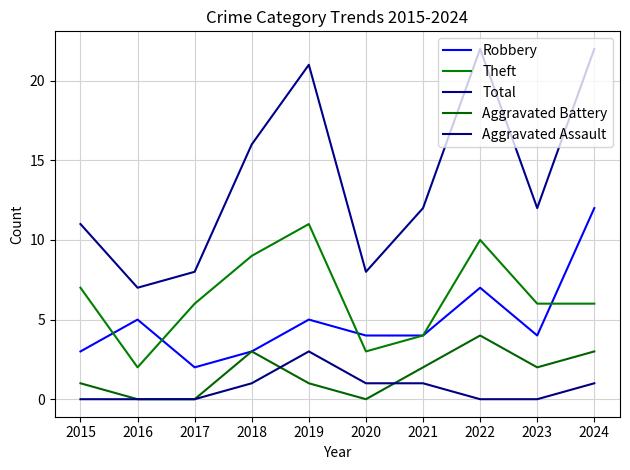

What is the difference between the highest and lowest values at 2022?

22